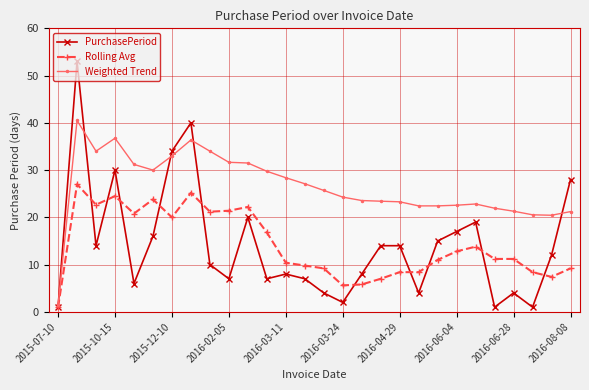

Which series has the widest spread of values?

PurchasePeriod